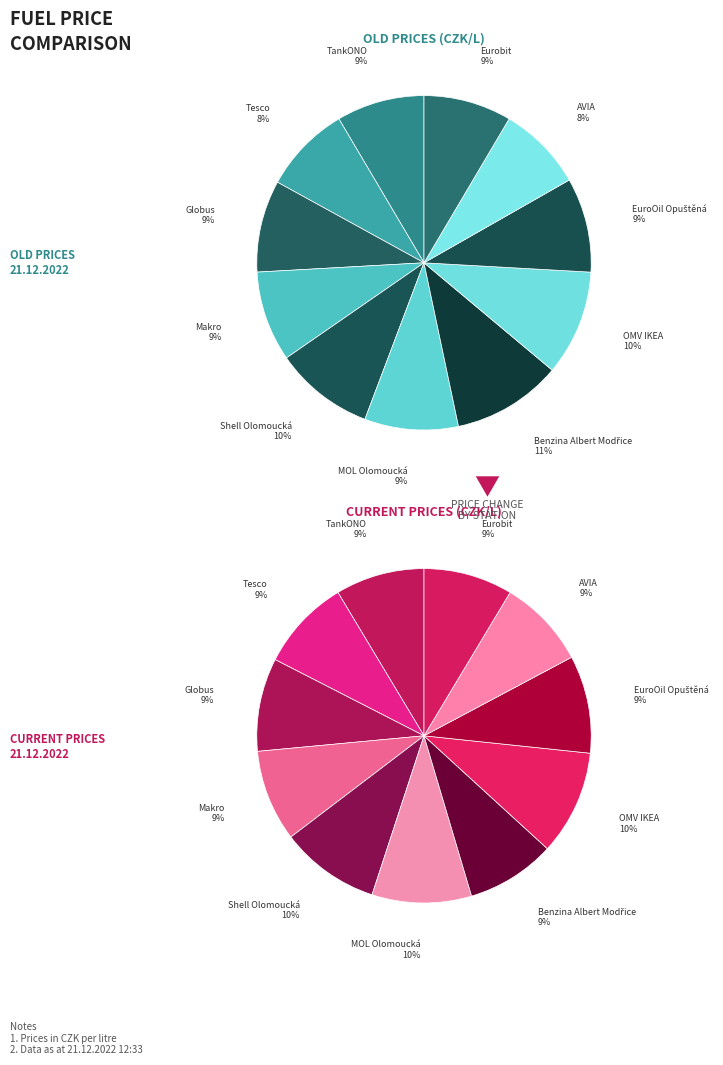

Does any single category account for the majority?

No